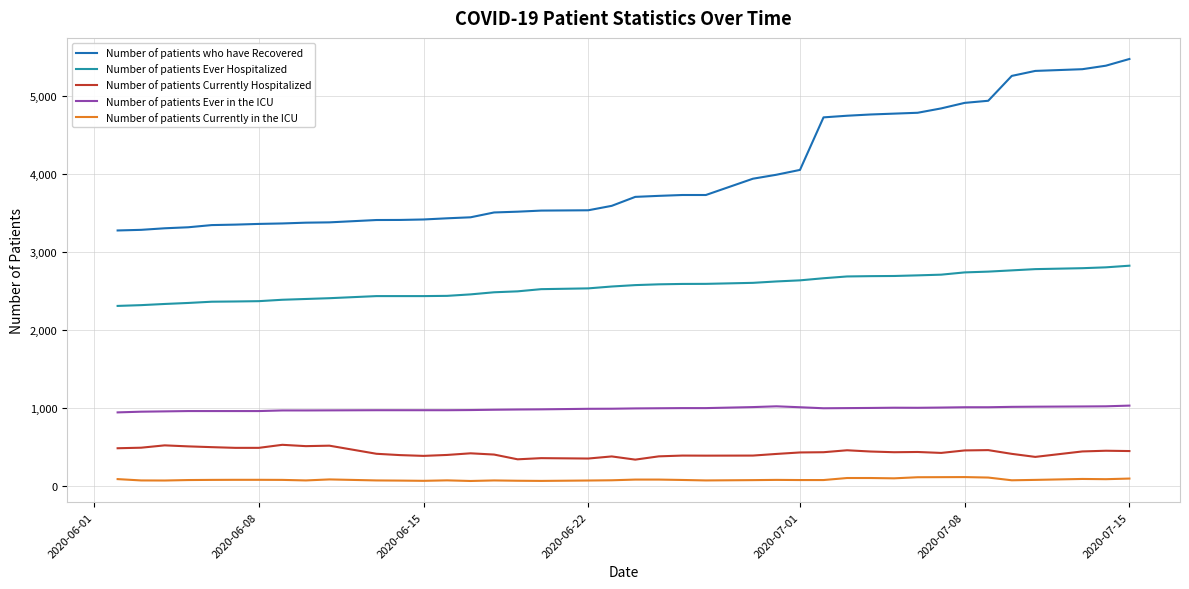

Which series has the largest range (max minus min)?

Number of patients who have Recovered